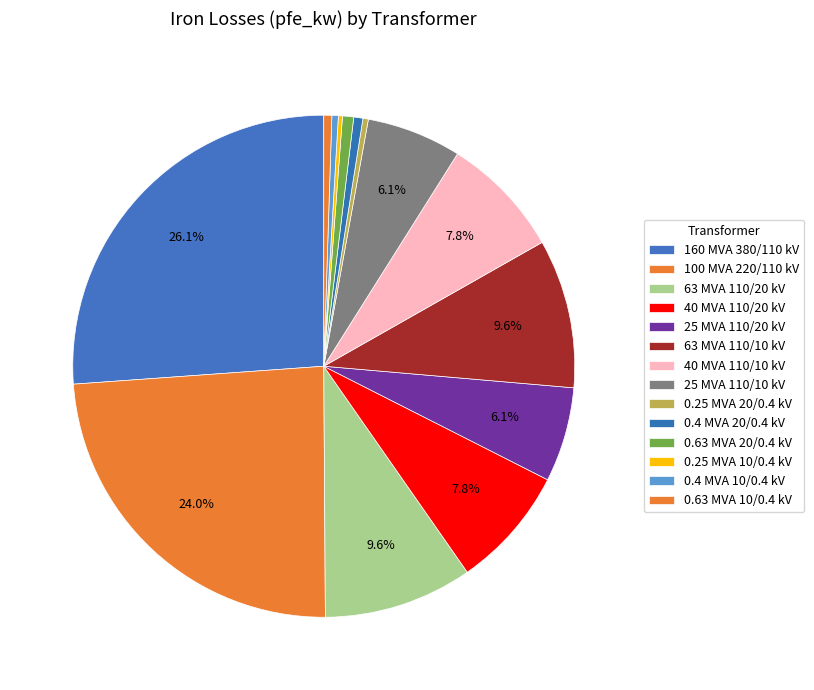

Which has a higher value, 0.4 MVA 20/0.4 kV or 0.63 MVA 20/0.4 kV?

0.63 MVA 20/0.4 kV